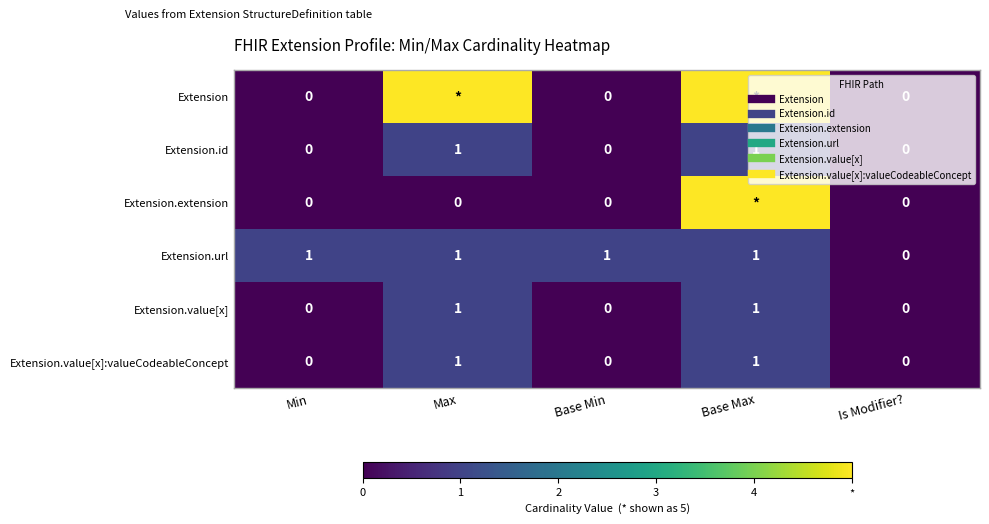

How many data points does each series have?

5